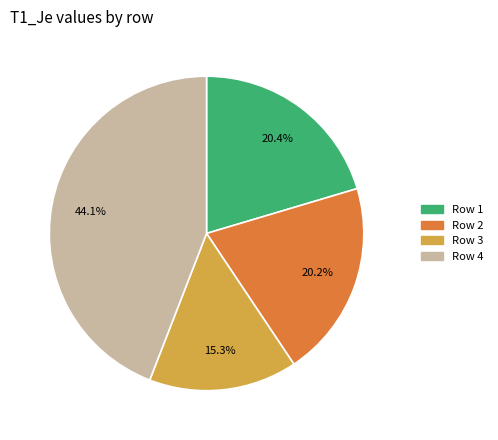

To the nearest percent, what is the difference between the largest and smallest slice percentages?

29%